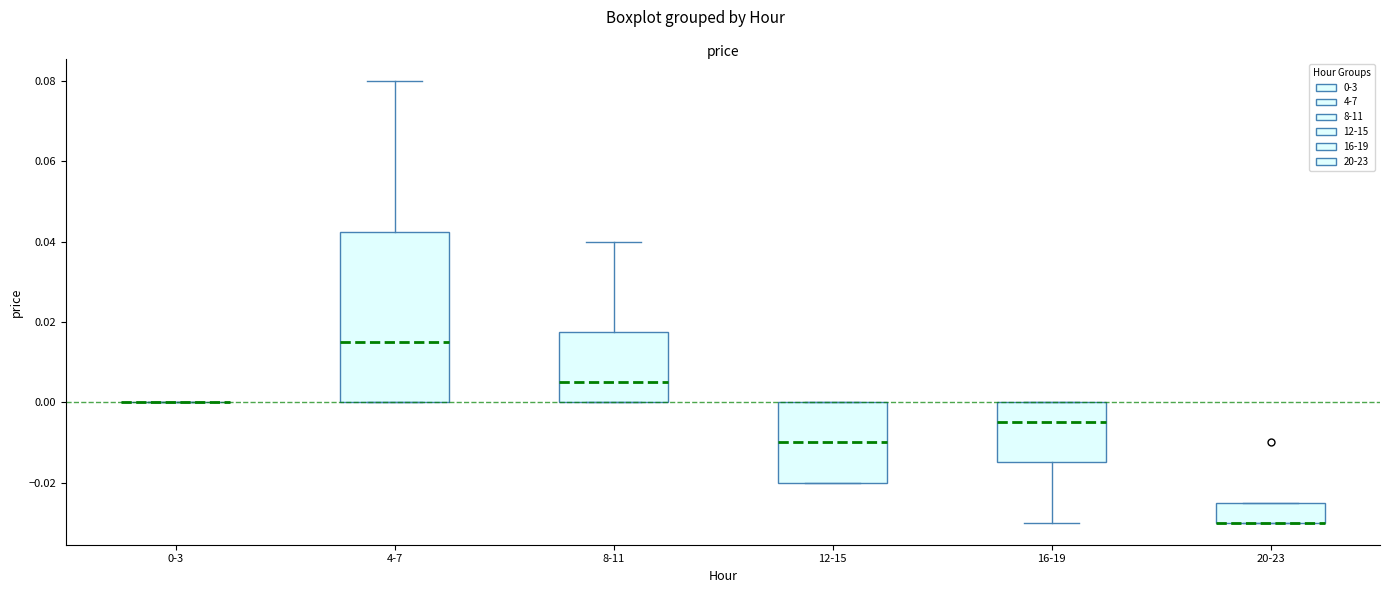

Reading left to right, transcribe this box plot: for each box, give where its median line is, the range the box spans, and where its two whiskers end, as read against the y-axis. The values are not printed on the chart, so give them approximately, as read against the axis.

0-3: box collapsed to a line at 0.000, whiskers 0.000 to 0.000
4-7: median 0.016, box 0.000 to 0.042, whiskers 0.000 to 0.080
8-11: median 0.006, box 0.000 to 0.018, whiskers 0.000 to 0.040
12-15: median -0.010, box -0.020 to 0.000, whiskers -0.020 to 0.000
16-19: median -0.004, box -0.014 to 0.000, whiskers -0.030 to 0.000
20-23: median -0.030 (drawn on the box's lower edge), box -0.030 to -0.024, whiskers -0.030 to -0.024